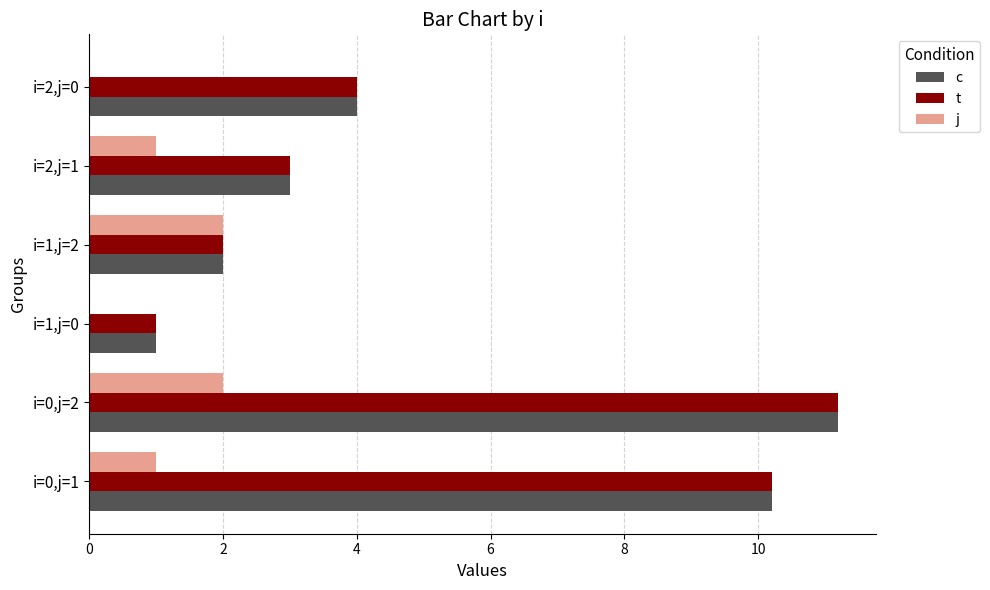

Which category has the highest value in the t series?

i=0,j=2